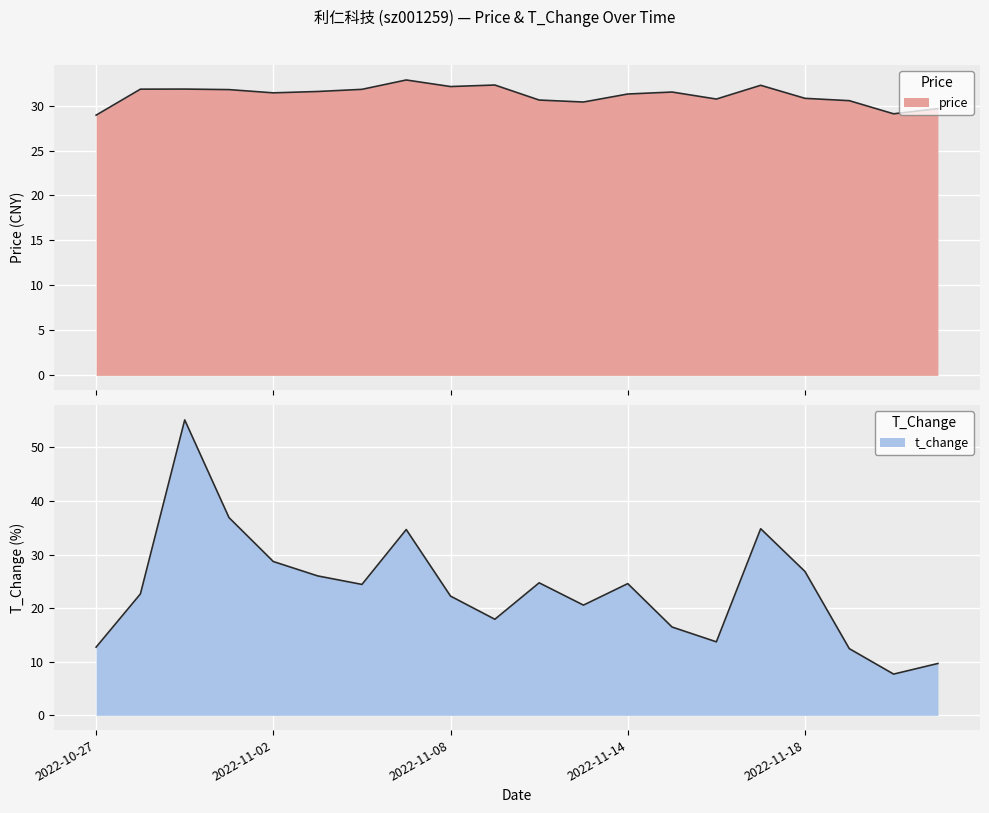

What is the total value across all series at 2022-11-17?

67.1